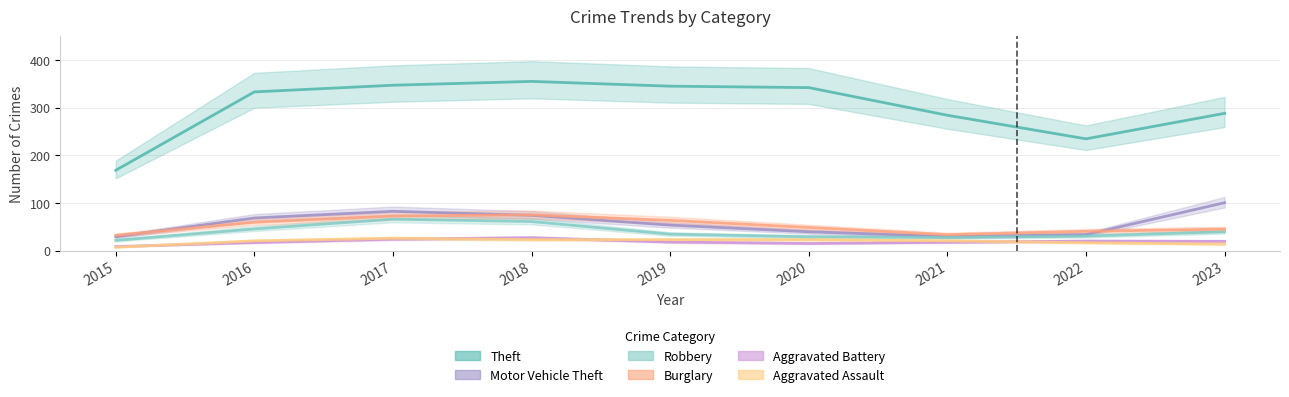

Where does the Aggravated Assault series first go above 20?

2016